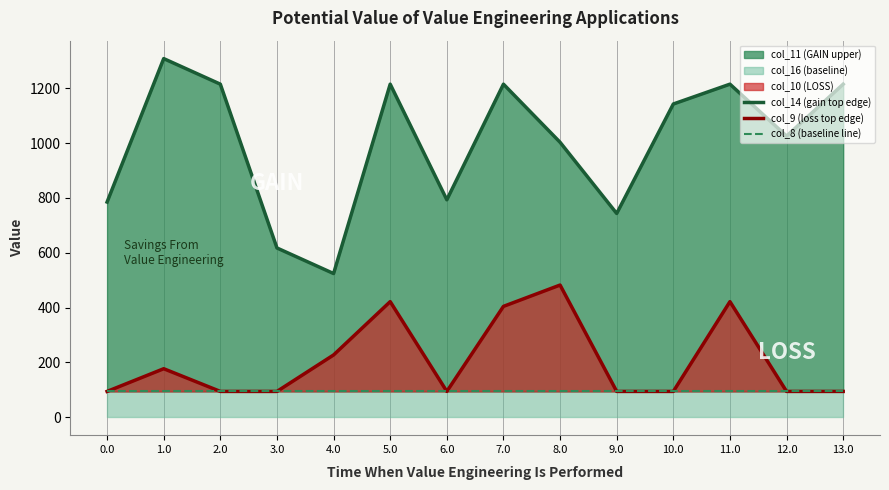

Is the value of col_14 (gain top edge) at 1.0 greater than the value of col_9 (loss top edge) at 9.0?

Yes